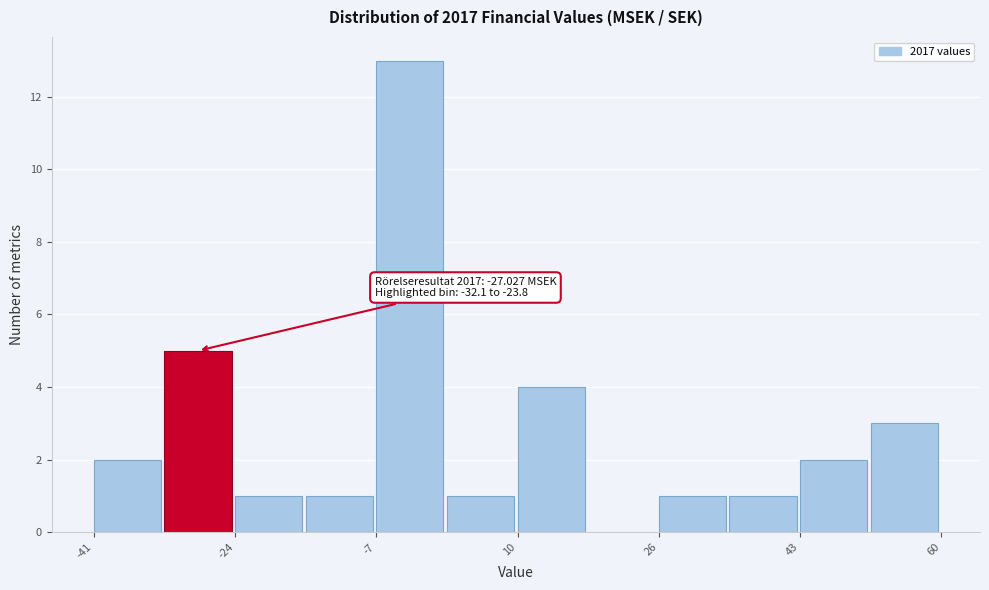

Which range on the x-axis has the tallest bar?

-8 to 2